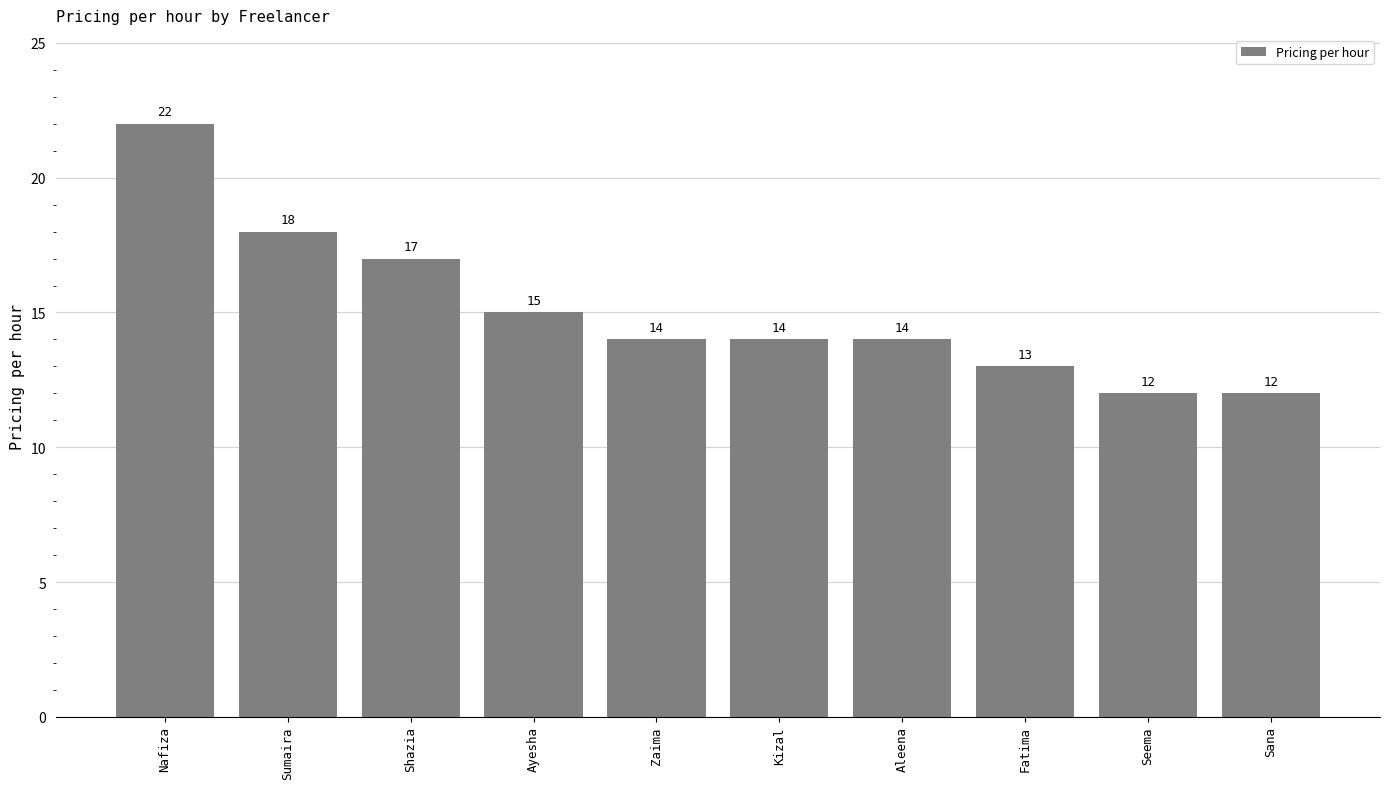

Reading left to right, list all the values displayed in this chart.

22	18	17	15	14	14	14	13	12	12